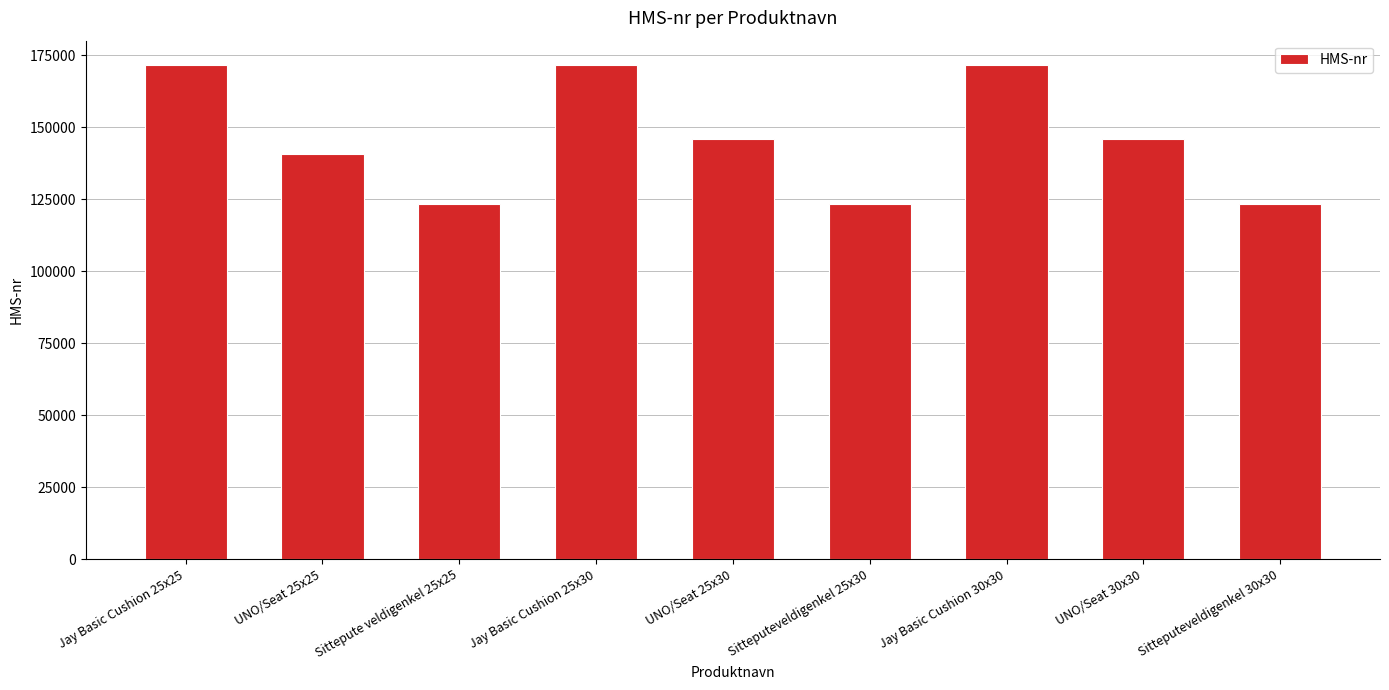

What is the greatest value displayed?

171537